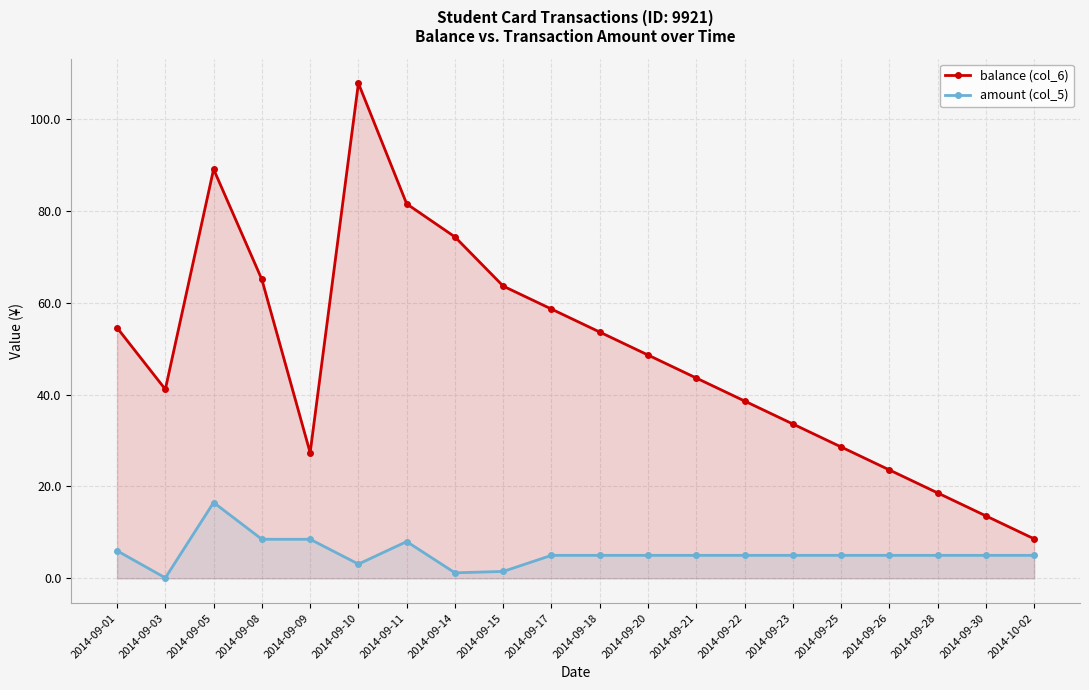

What position from the left is 2014-09-28?

18